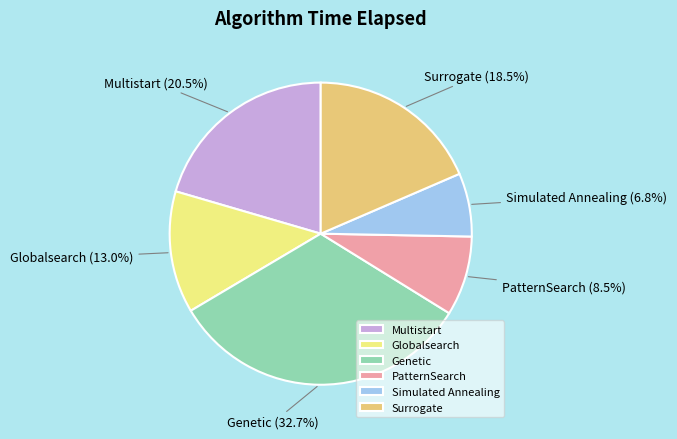

Does Multistart account for over 50% of the chart?

No